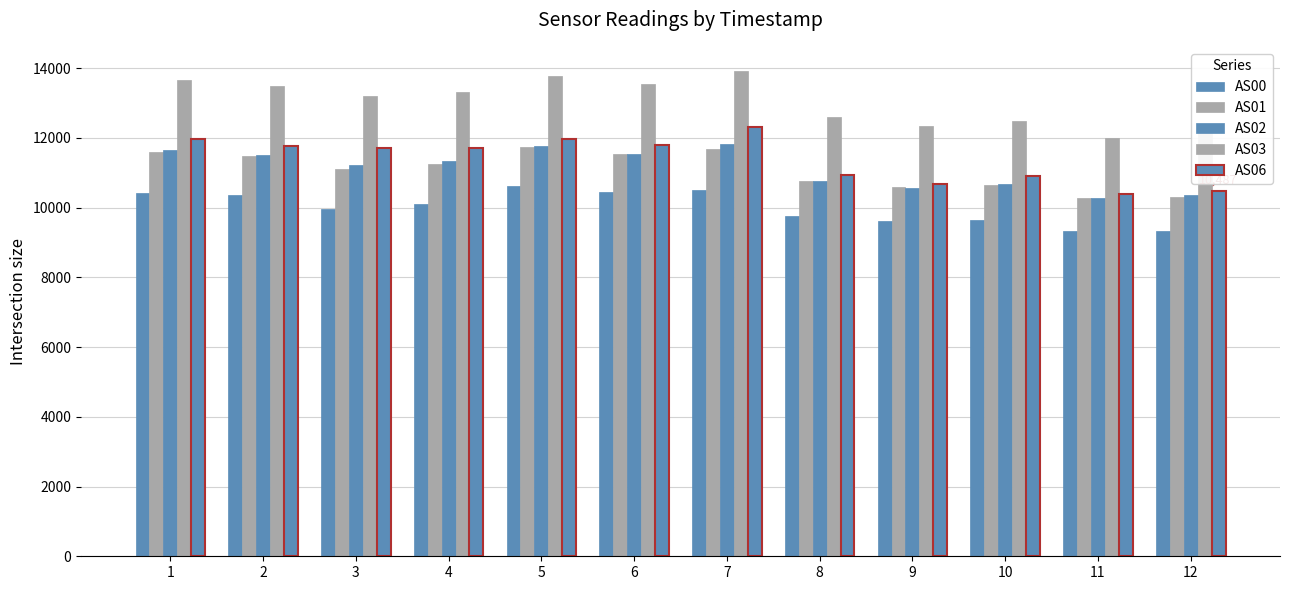

True or false: AS00 has a value of 3538 at 10.

False